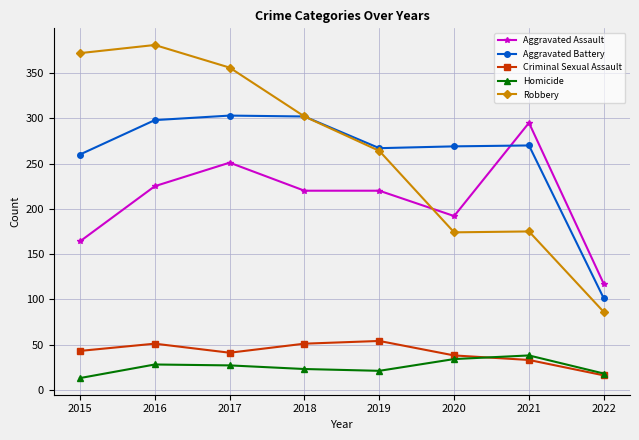

True or false: Criminal Sexual Assault and Aggravated Battery cross at least once.

False